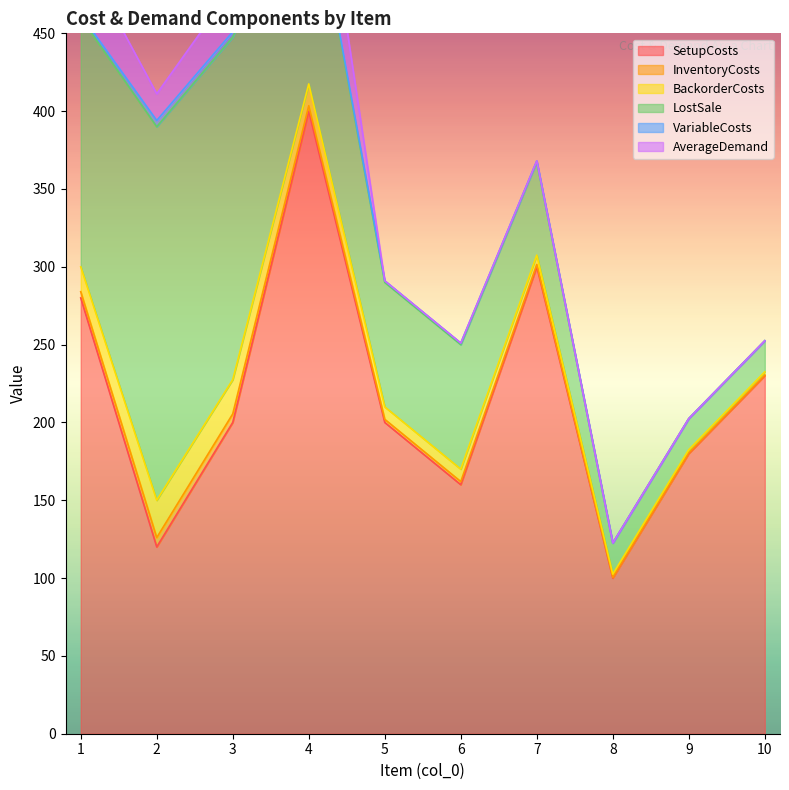

Which label corresponds to the smallest value in the chart?

8